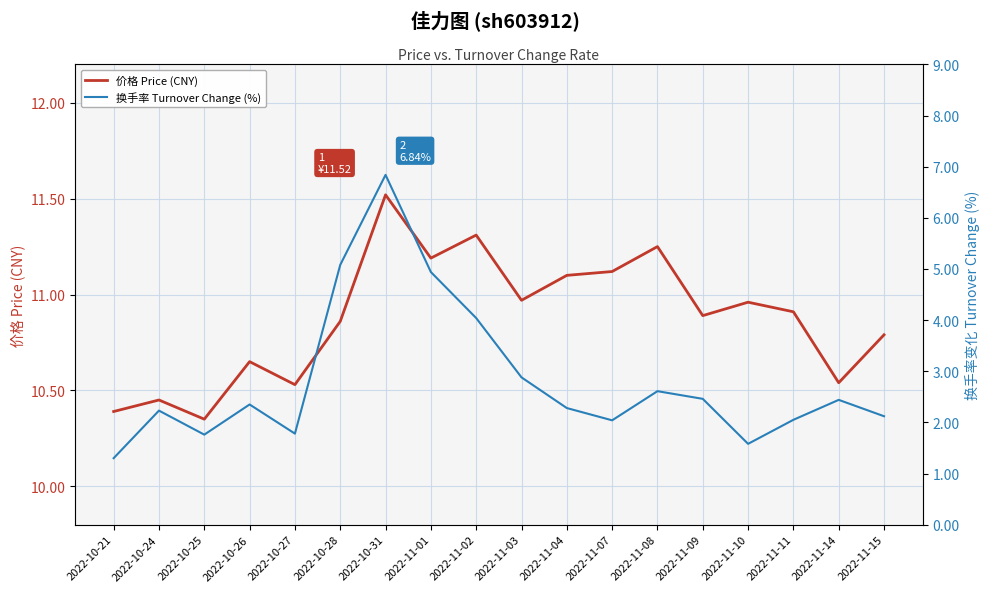

What is the difference between the 换手率 Turnover Change (%) values at 2022-11-04 and 2022-11-03?

0.6